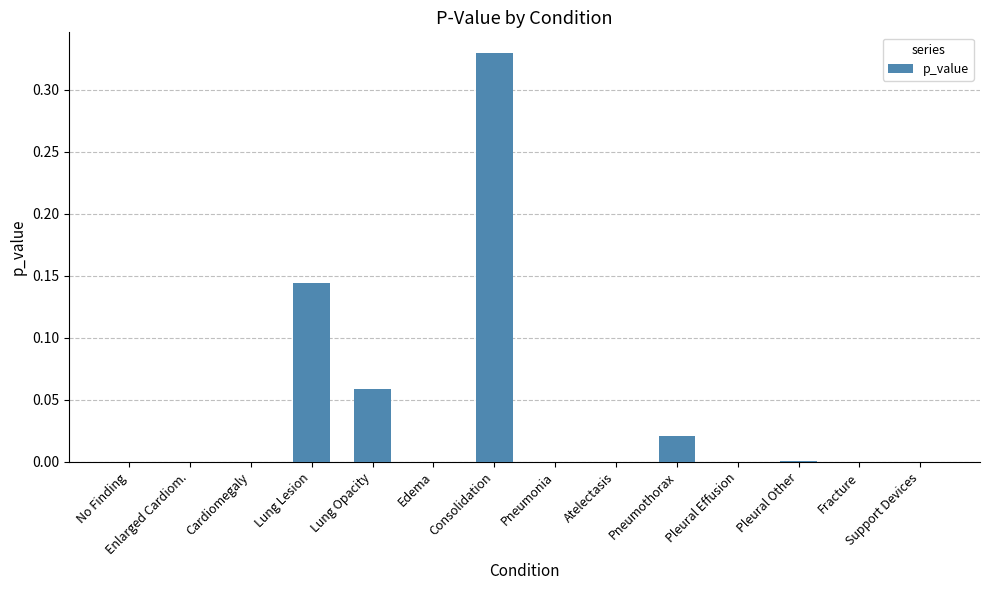

How many data points does each series have?

14